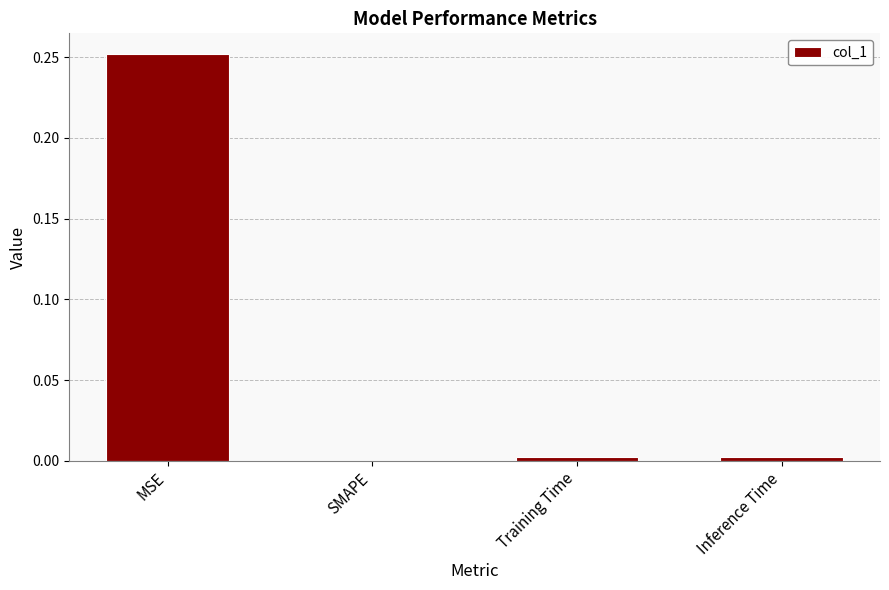

Between MSE and Inference Time, which is larger?

MSE